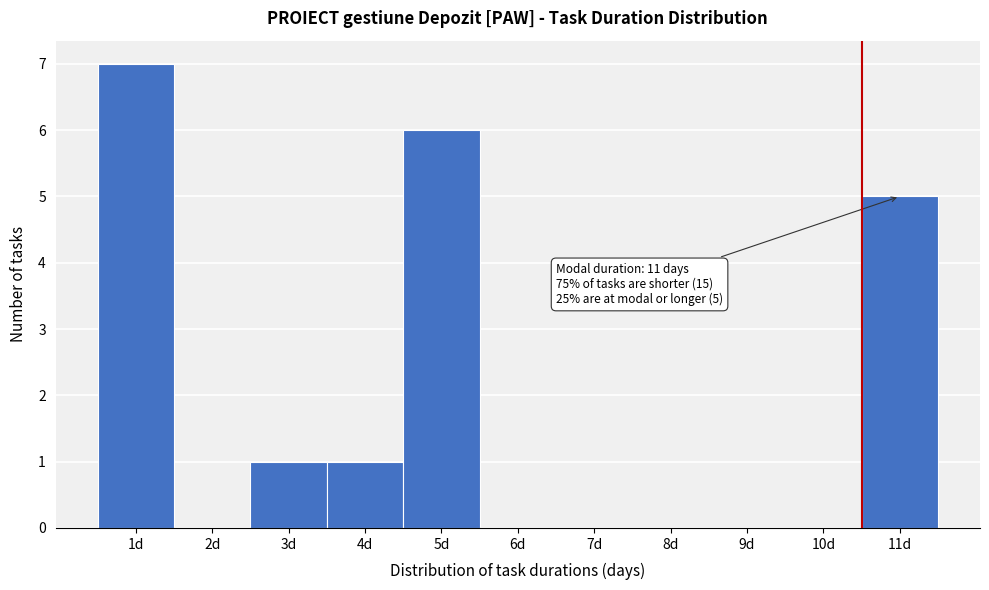

Reading left to right, list all the values displayed in this chart.

1d=7	2d=0	3d=1	4d=1	5d=6	6d=0	7d=0	8d=0	9d=0	10d=0	11d=5